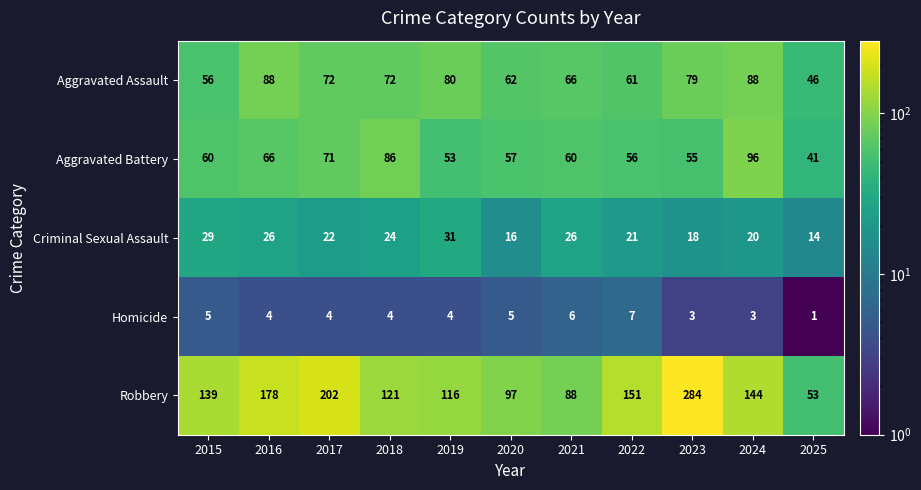

What is the difference between the maximum and minimum values in the Robbery series?

231